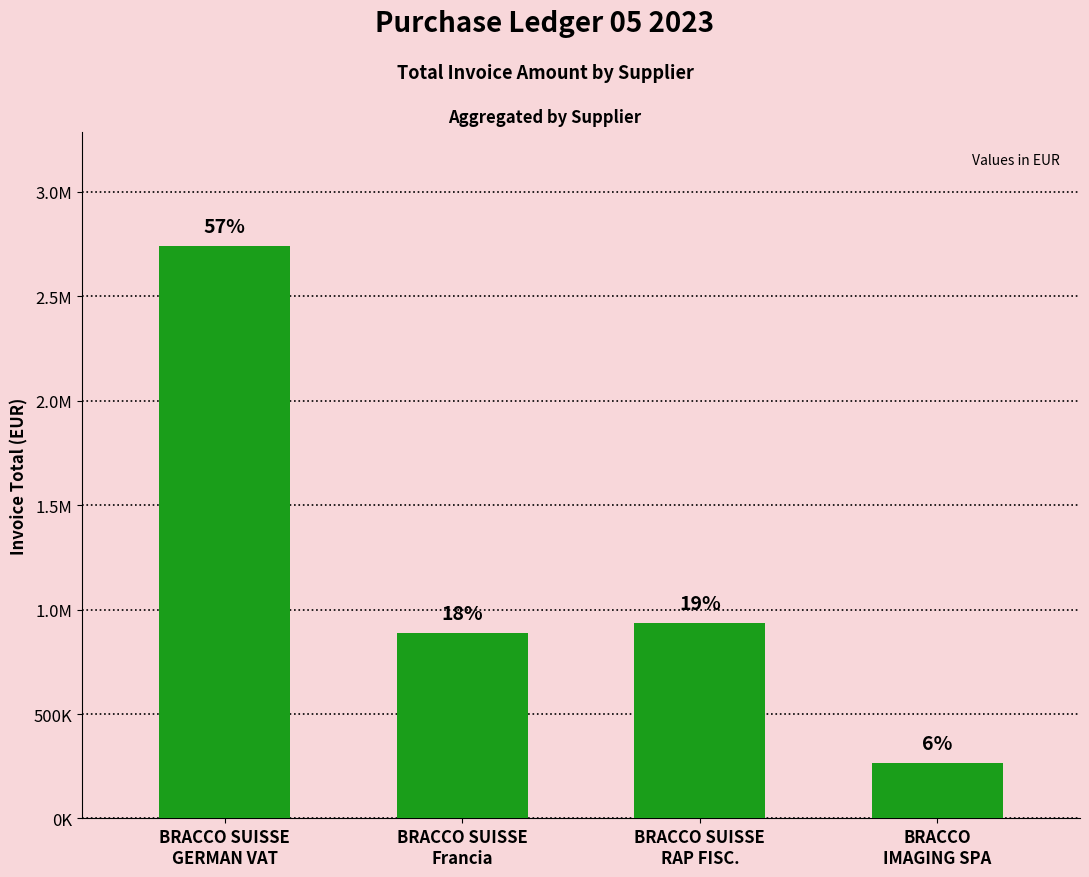

At which category does the chart reach its peak across all series?

BRACCO SUISSE
GERMAN VAT